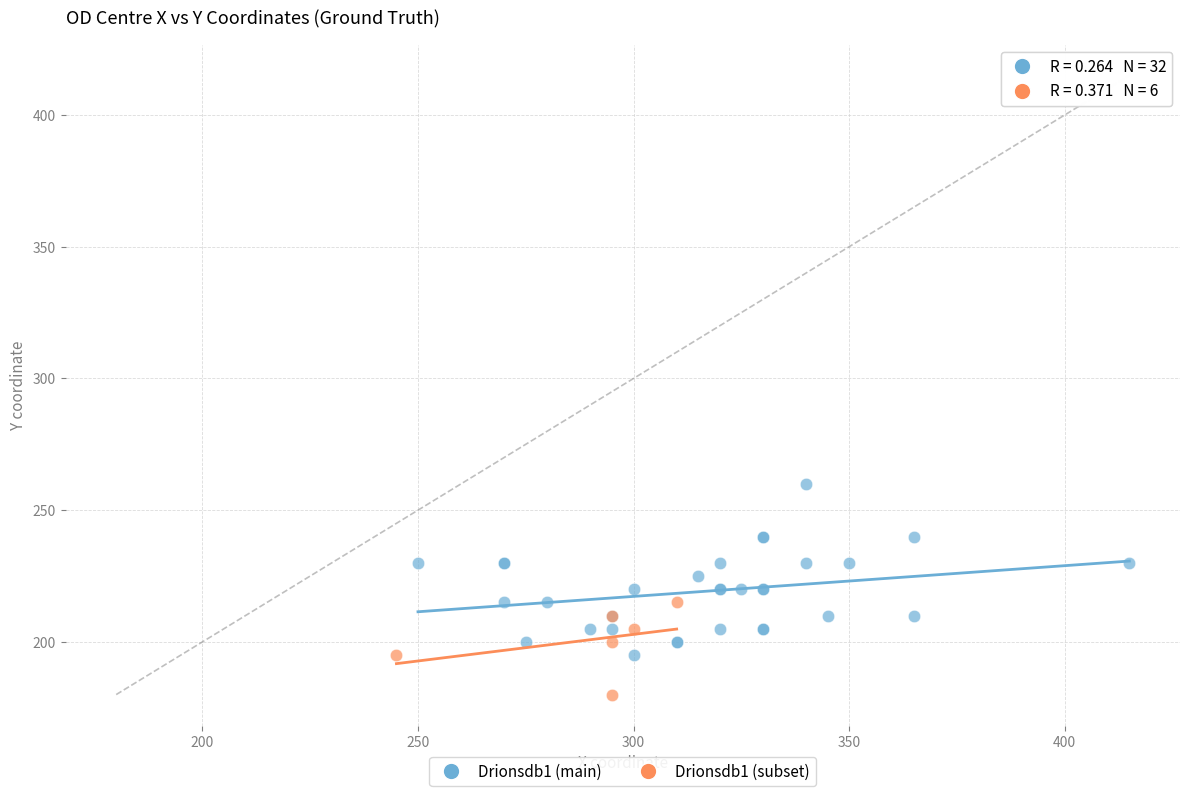

Which series reaches the minimum Y coordinate?

Drionsdb1 (subset)